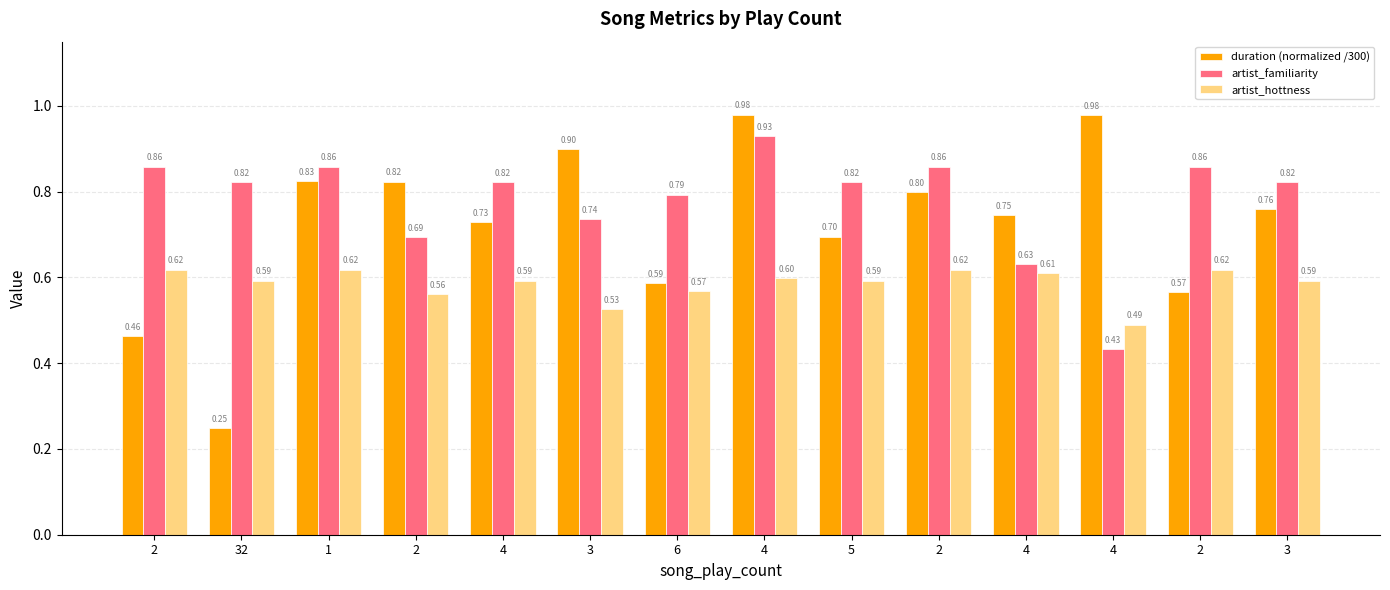

List the labels in order of artist_hottness value, largest first.

2, 1, 2, 2, 4, 4, 32, 4, 5, 3, 6, 2, 3, 4